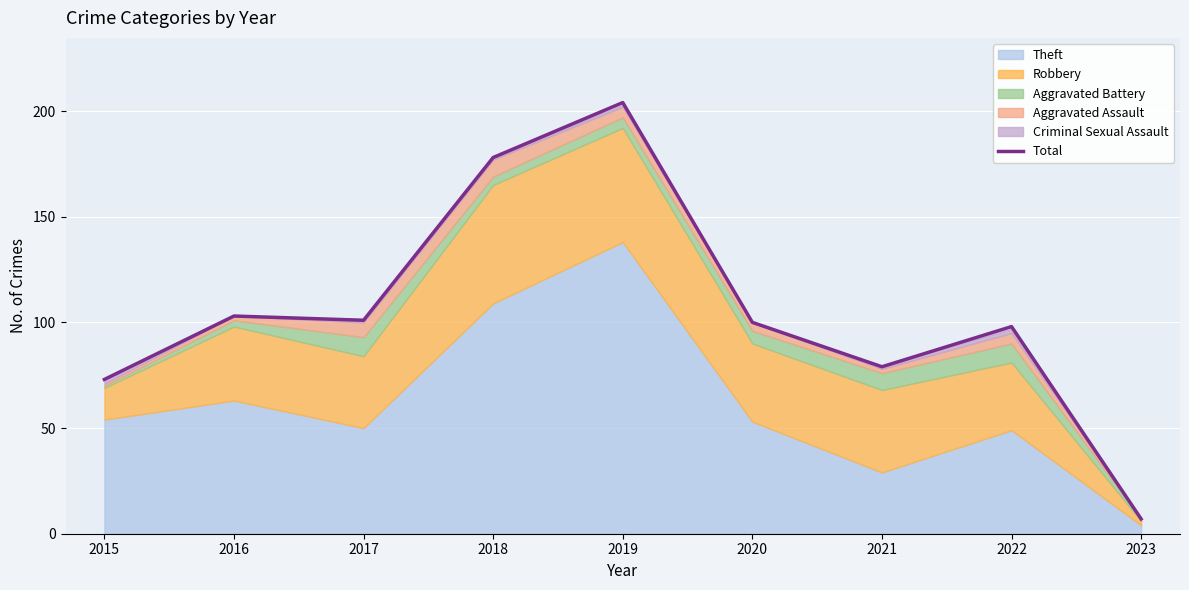

What is the greatest value displayed?

204